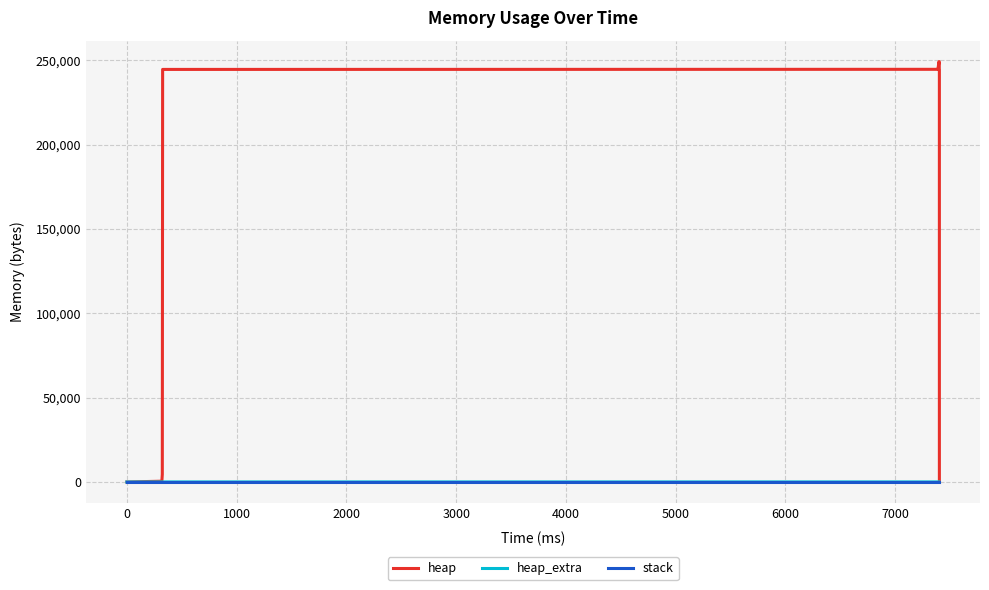

At which label does heap first exceed 244568?

3000